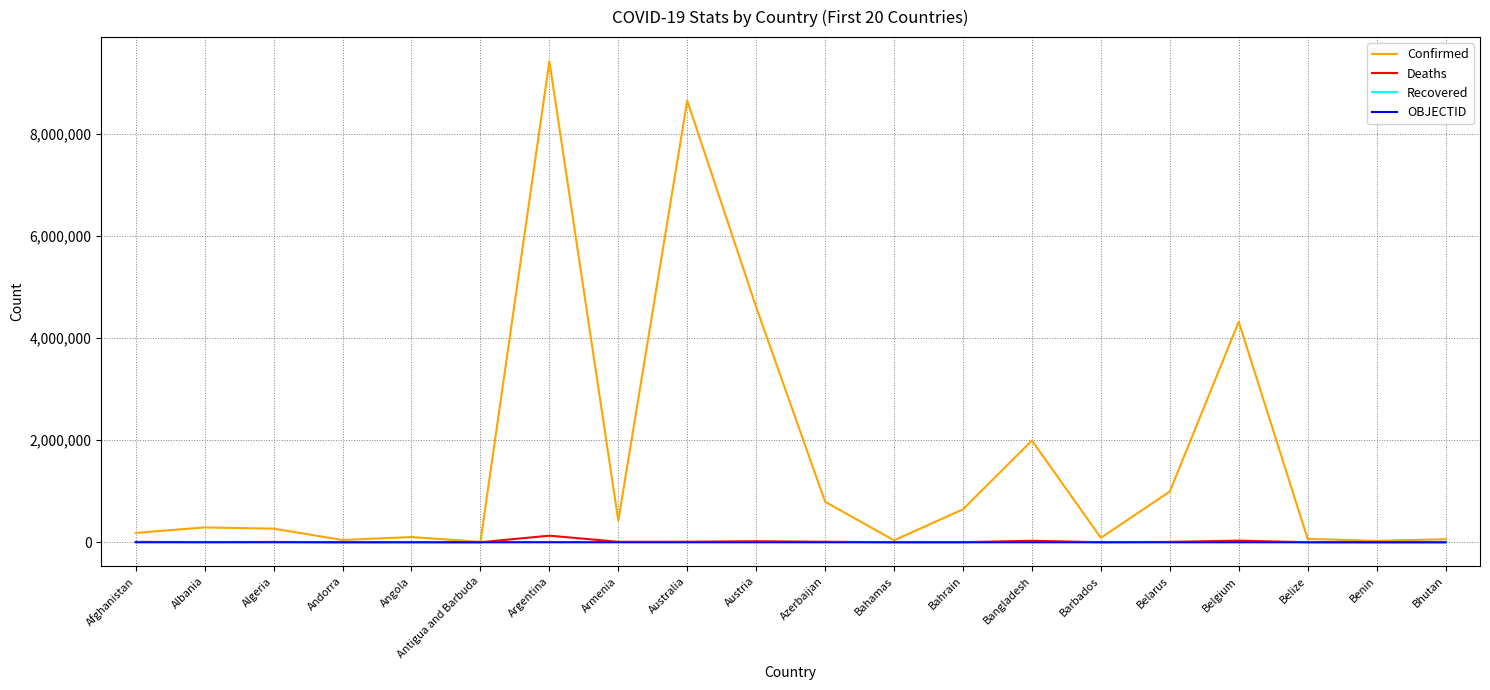

Does the chart display data point markers on the line(s)?

No